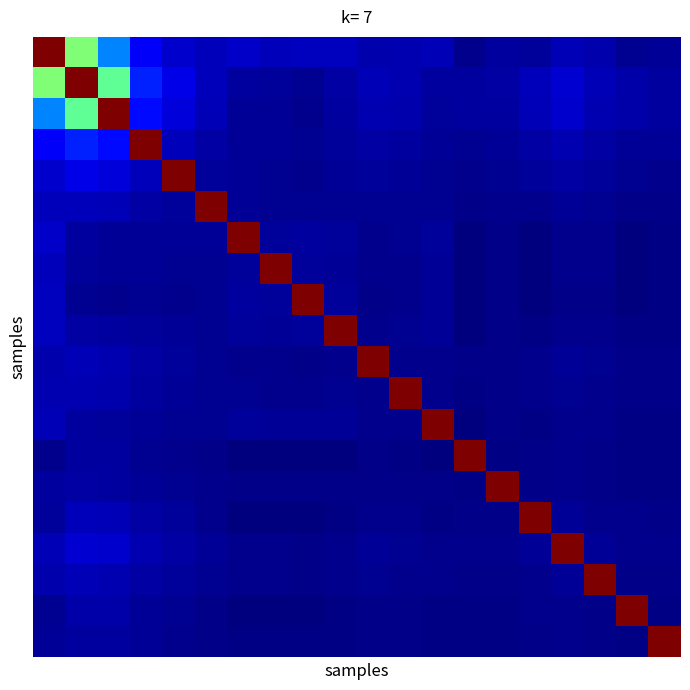

At which category is the sum across all series the highest?

1